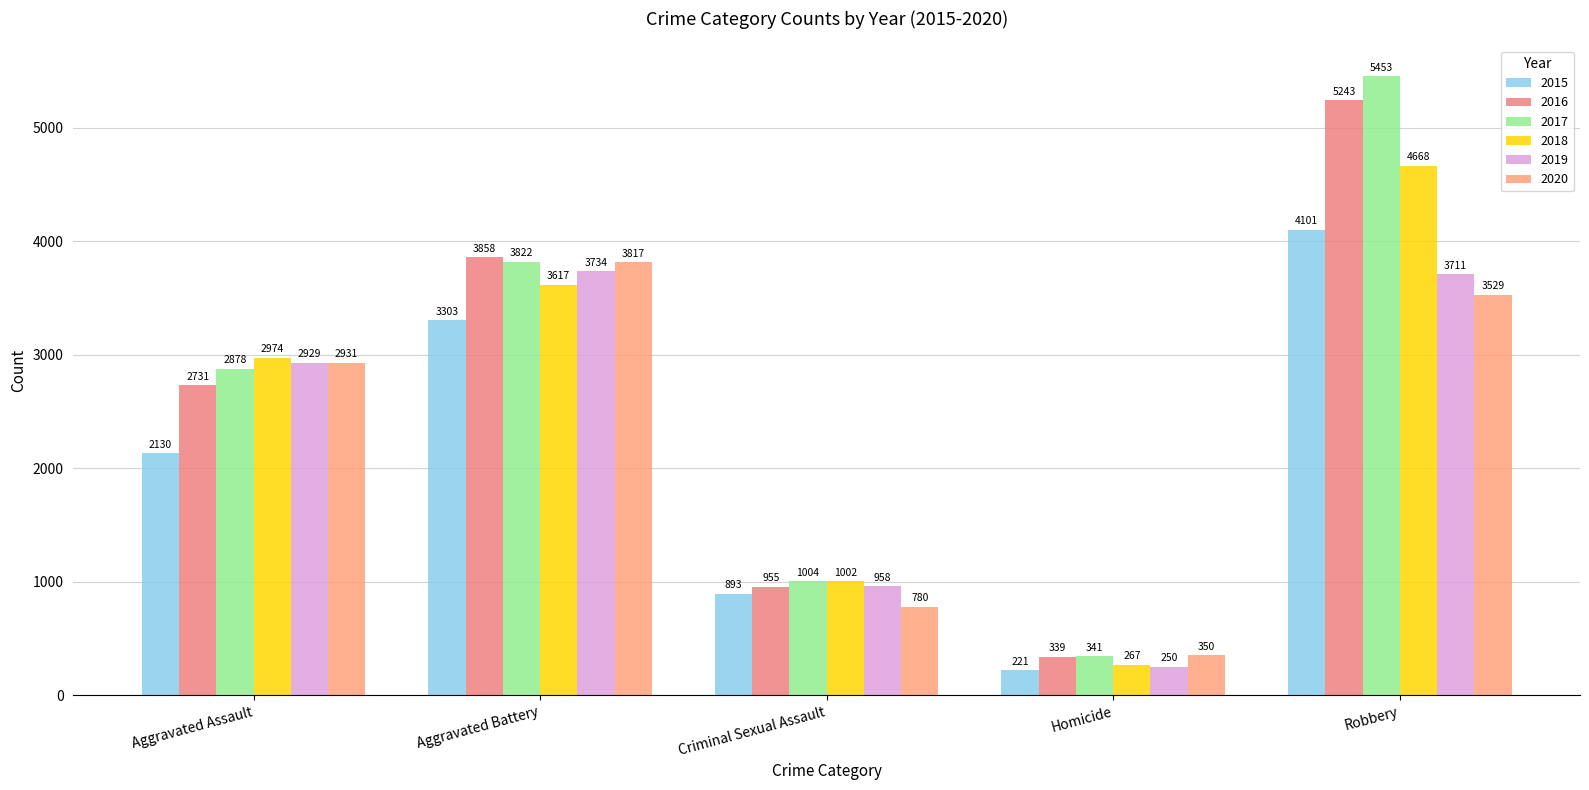

What is the difference between the highest and lowest values at Homicide?

129